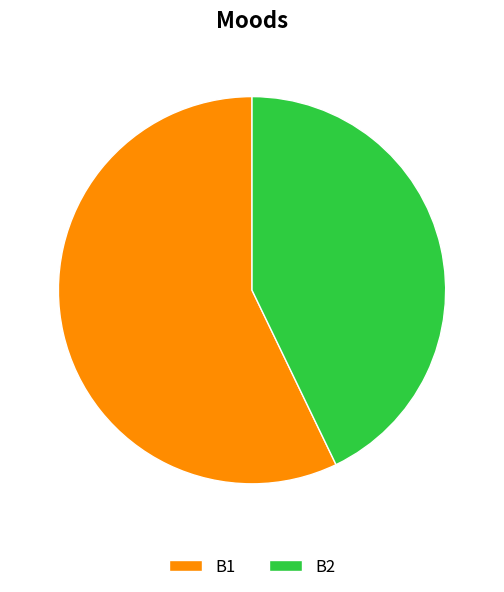

Do B1 and B2 together represent more than half of the pie?

Yes